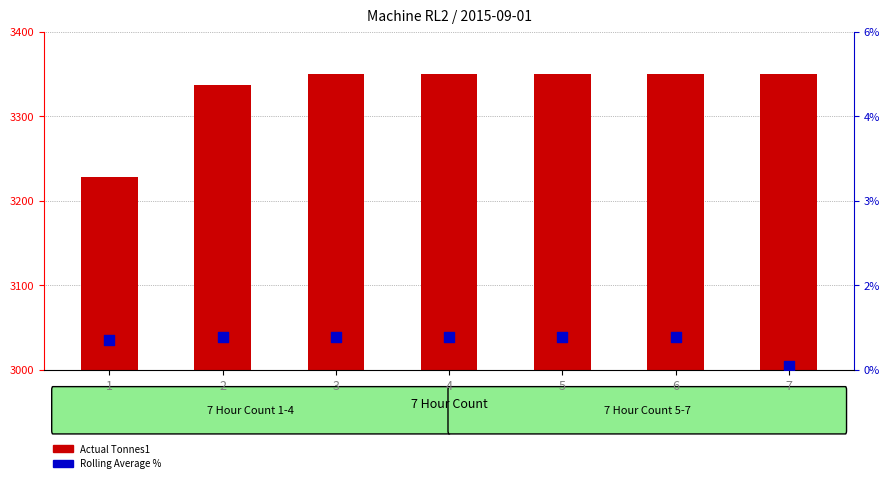

What are all the series names shown in the legend?

Actual Tonnes1, Rolling Average %